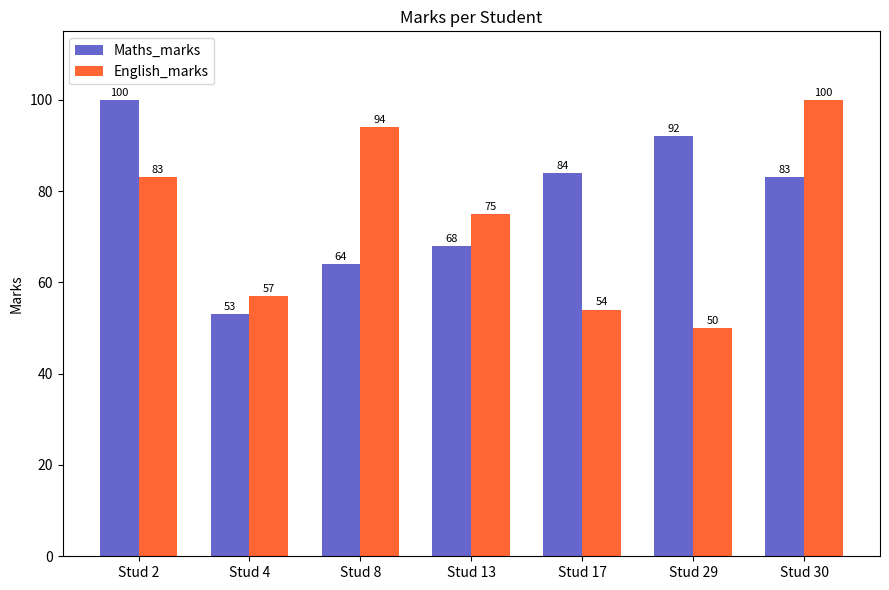

At how many categories does at least one series exceed 90?

4